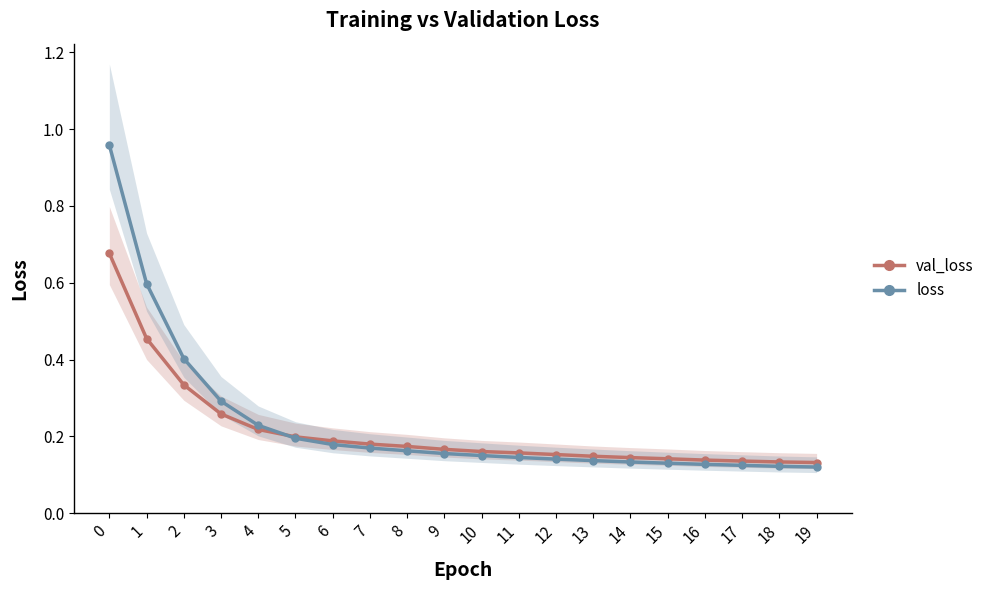

How many lines are shown in the chart?

2